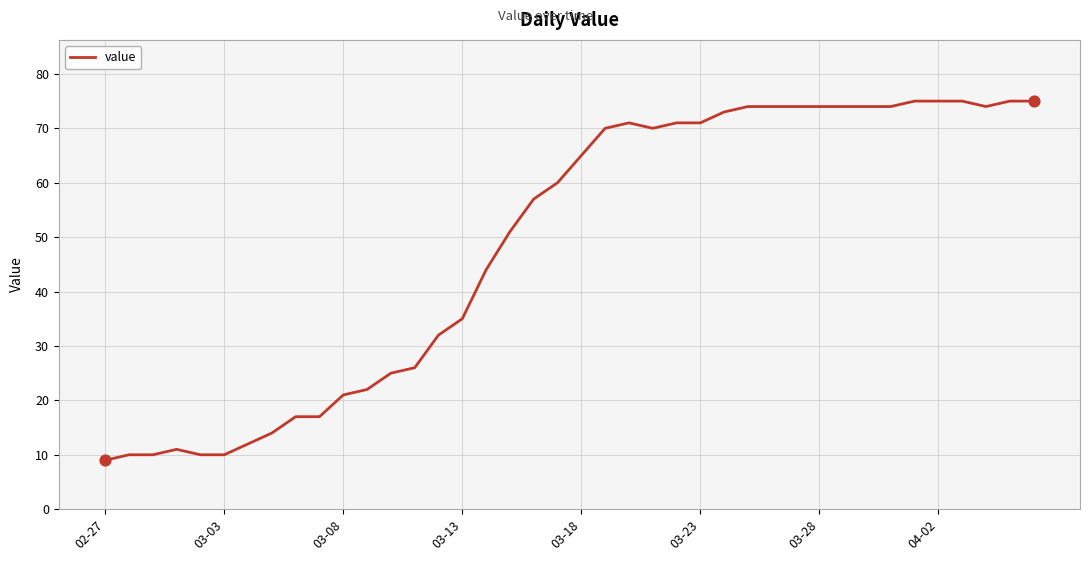

What is the greatest value displayed?

75